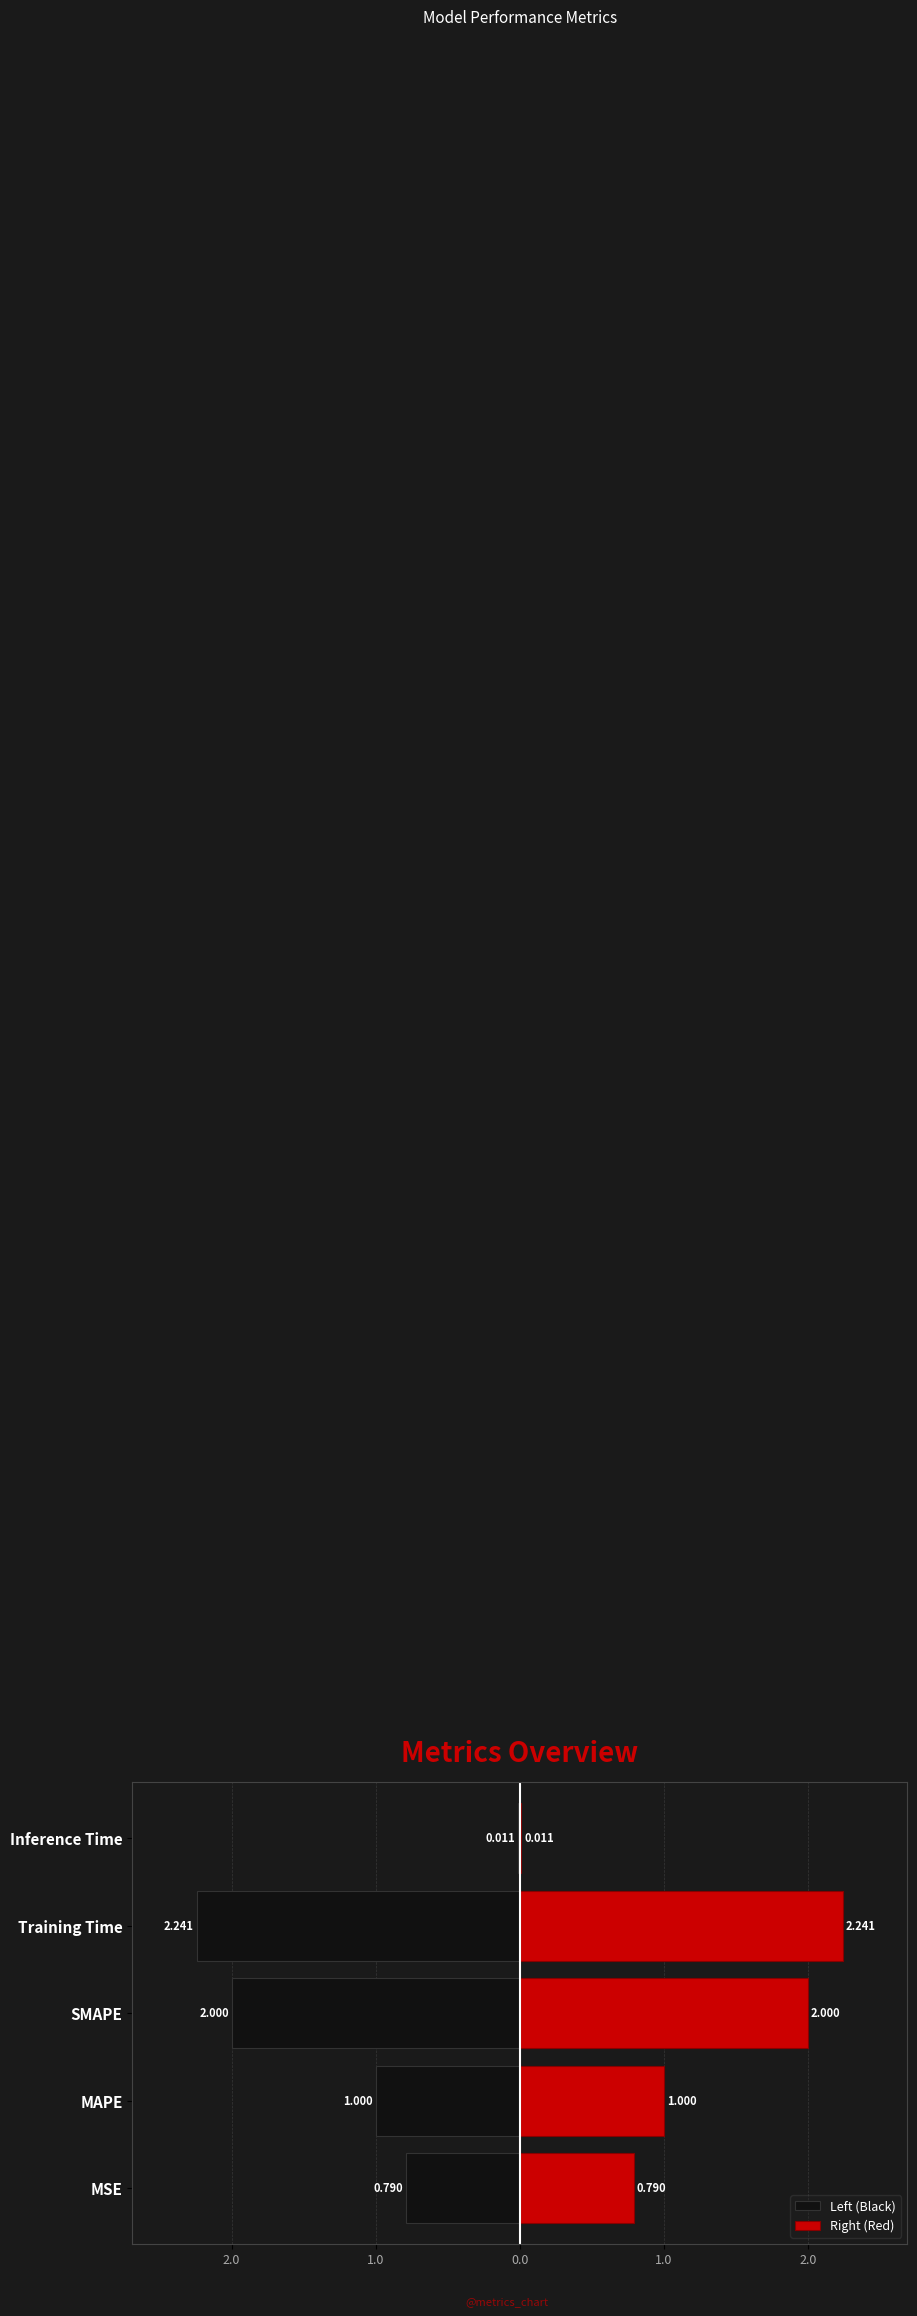

What is the value of the Left (Black) bar at the 2nd from the left?

-1.0